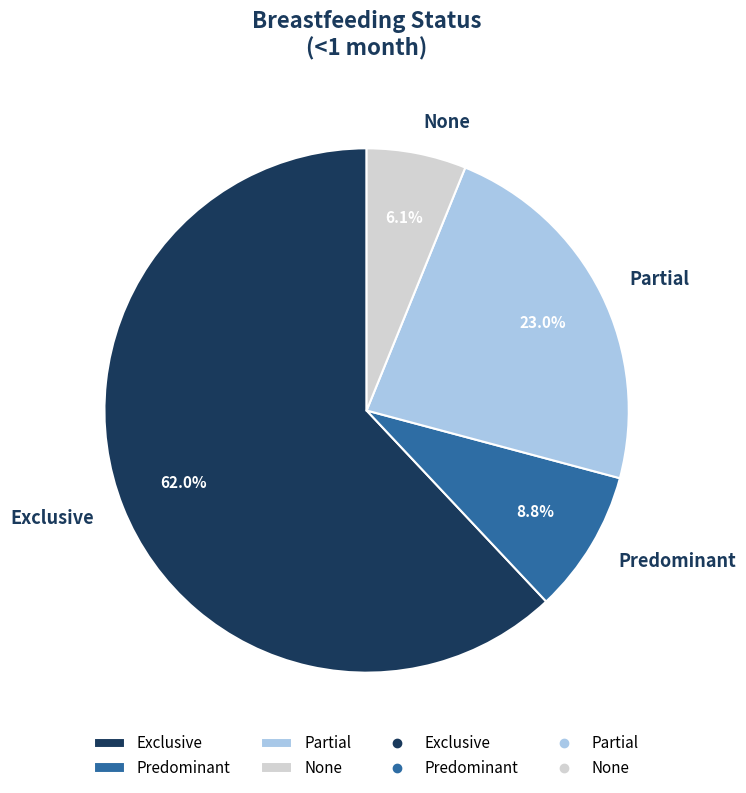

True or false: None accounts for 6% of the total.

True